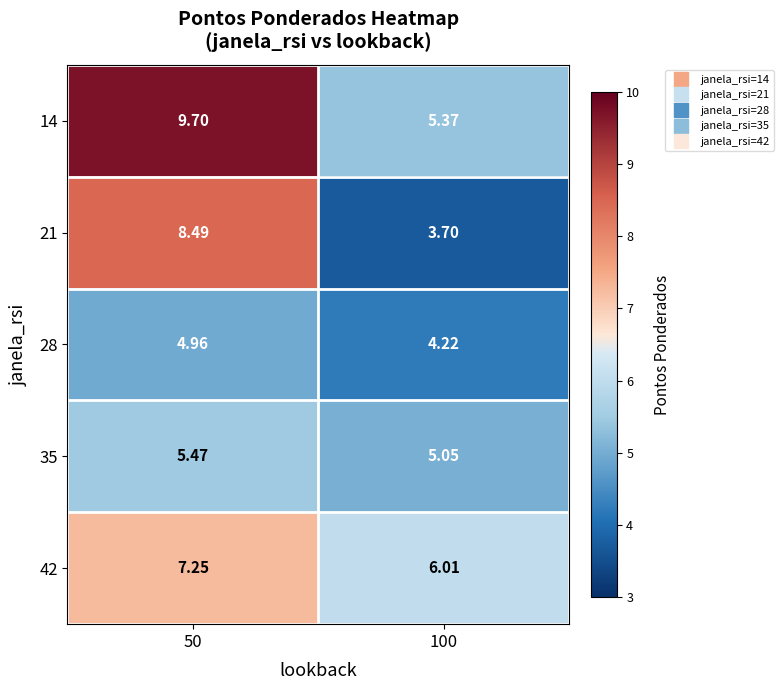

Which series has the largest total across all categories?

14